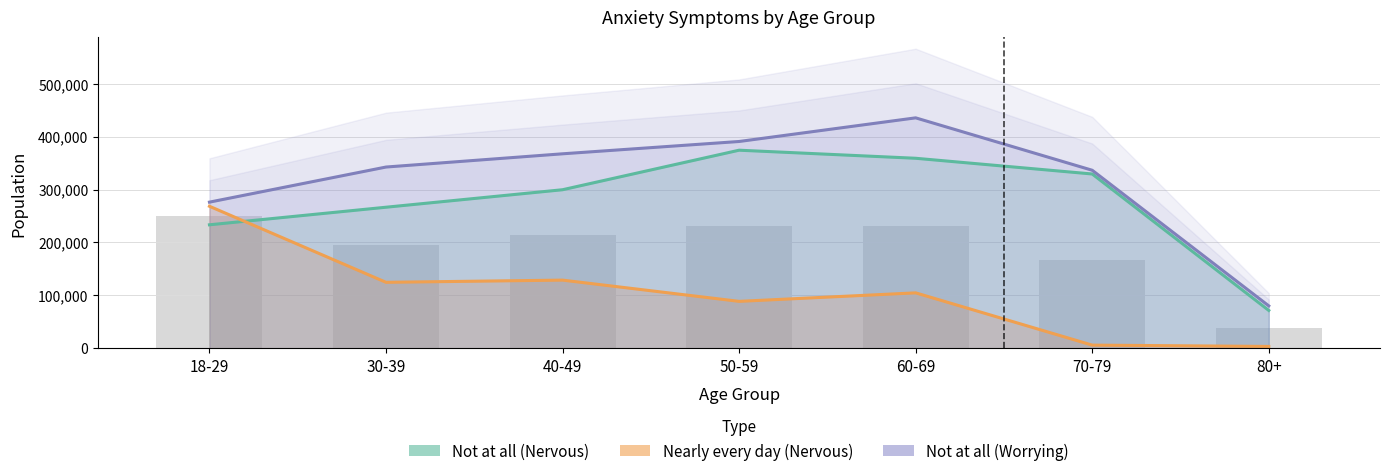

What is the label of the 3rd bar from the left?

40-49